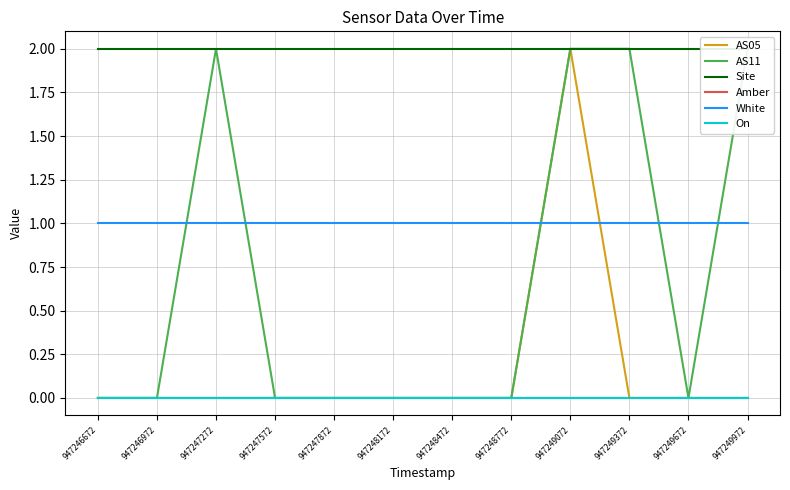

How many data points in AS05 are above 0?

1